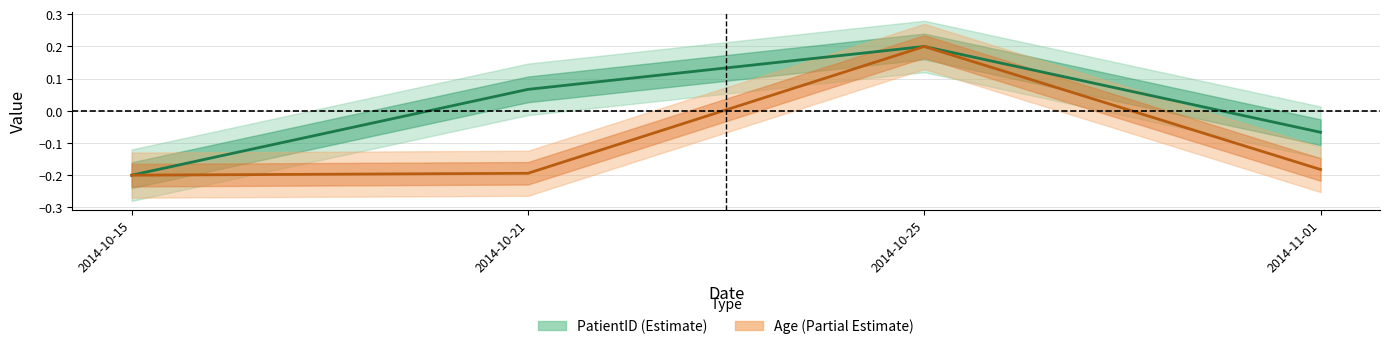

How many PatientID values are between 0 and 1?

2